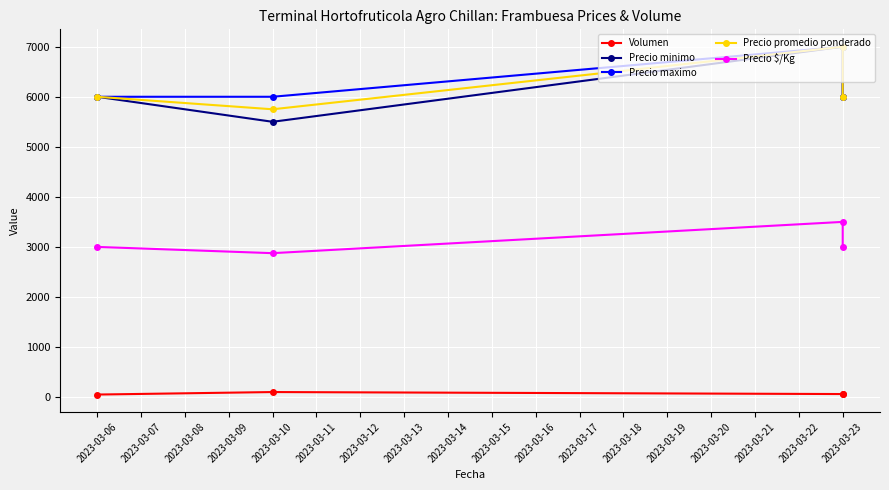

Between 2023-03-10 and 2023-03-06, which is larger?

2023-03-10